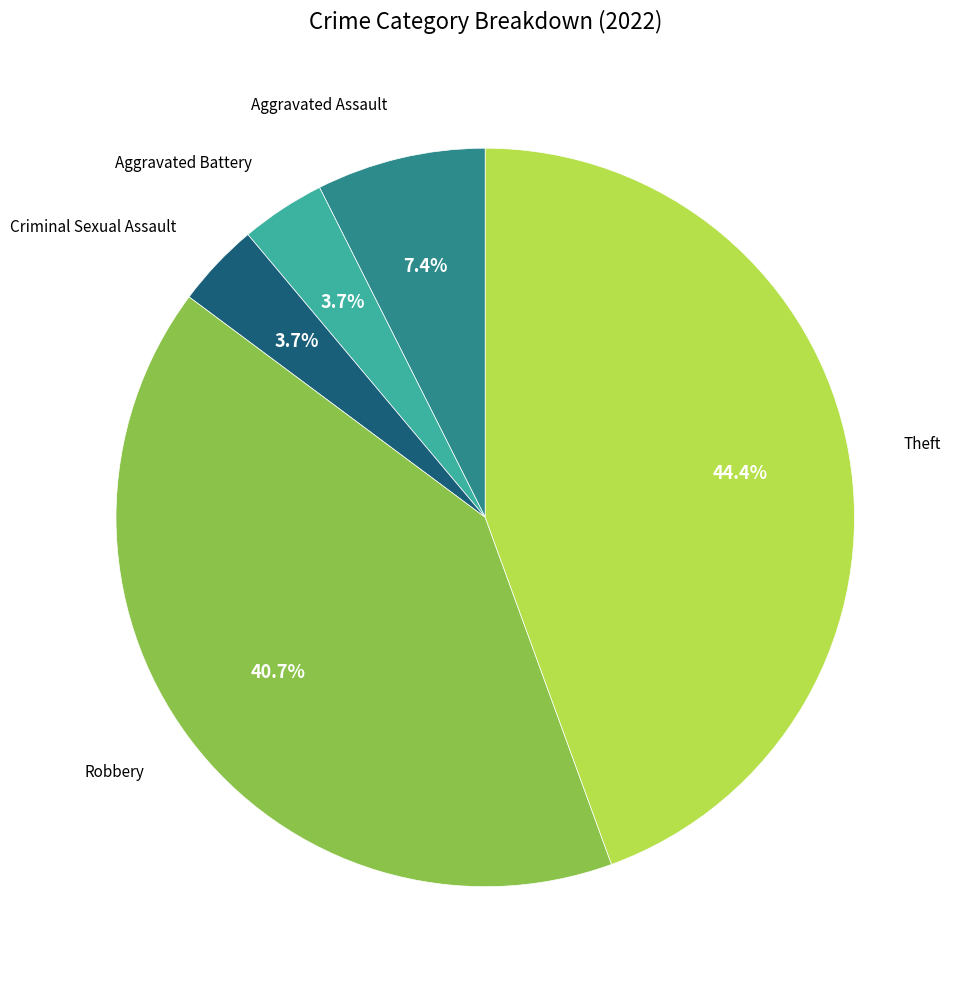

To the nearest percent, what is the difference between the largest and smallest slice percentages?

41%